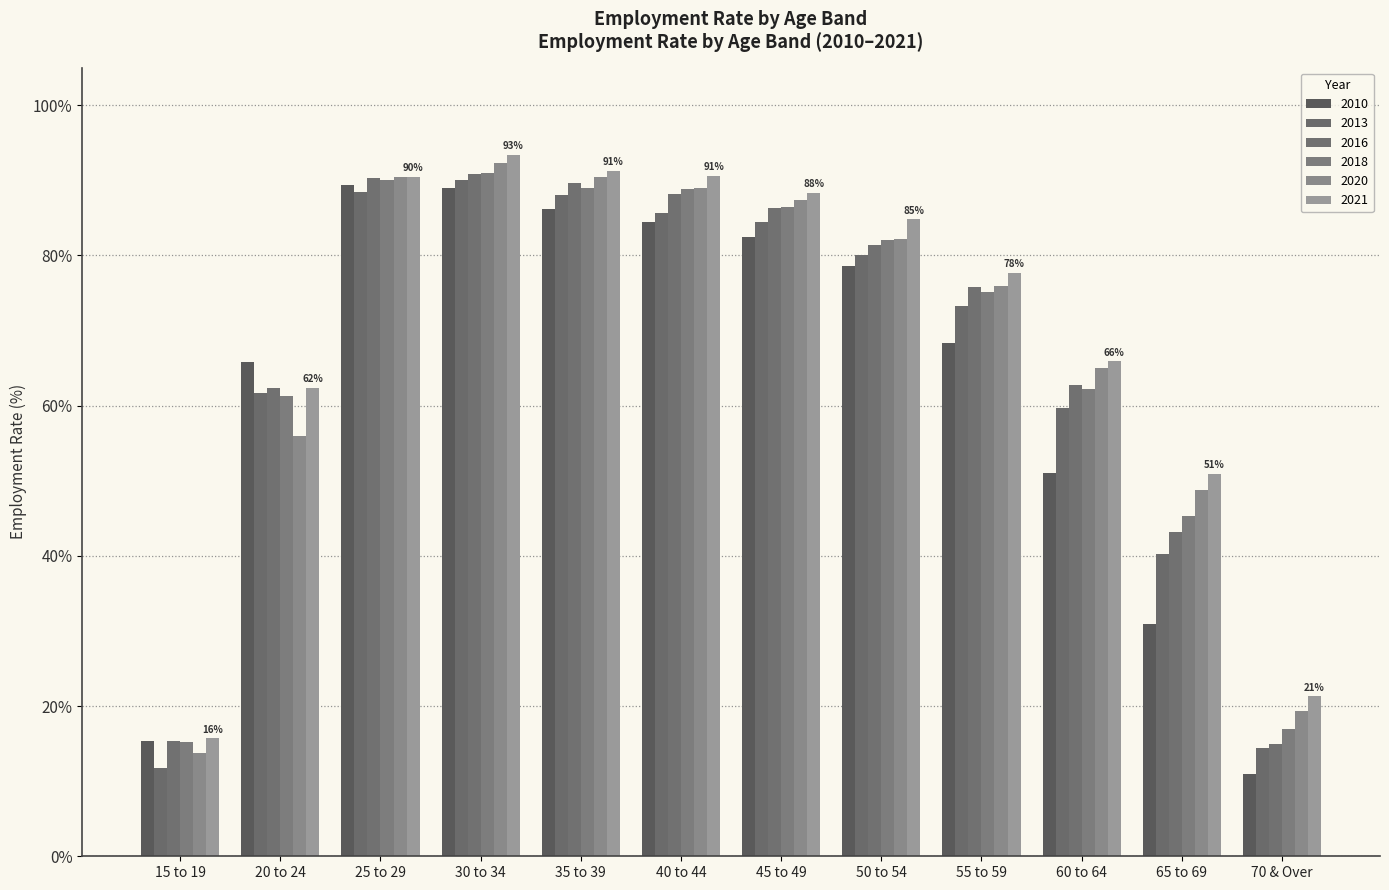

What is the label of the 3rd bar from the right?

60 to 64